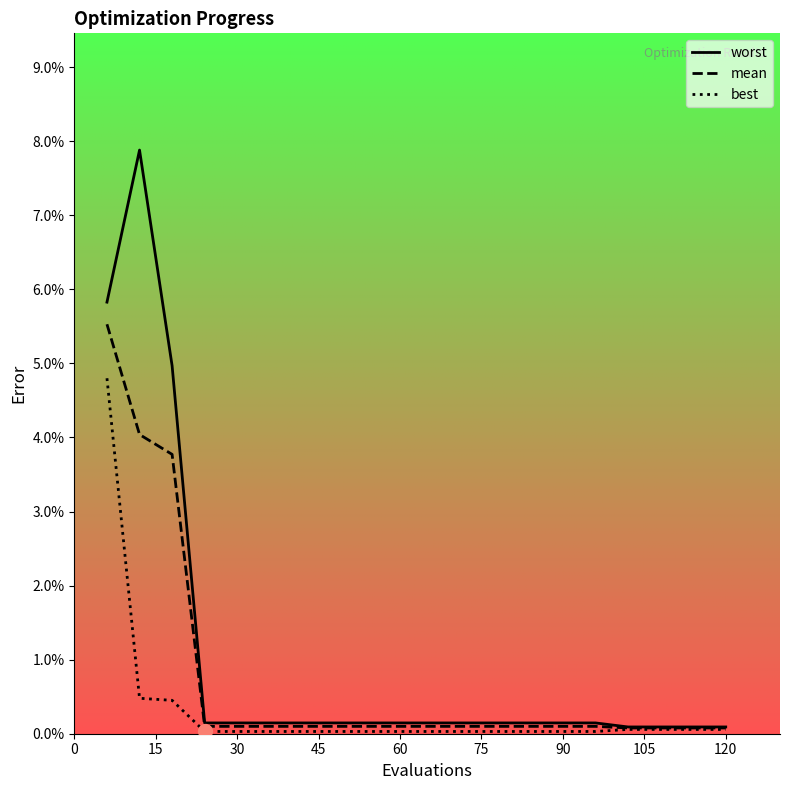

Which series has the widest spread of values?

worst